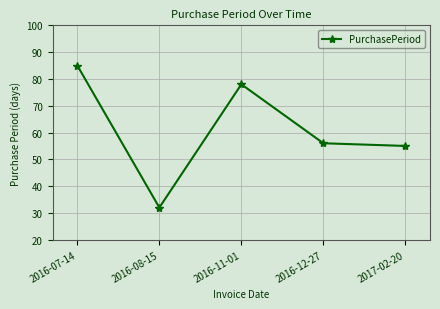

Rank the categories by value from lowest to highest.

2016-08-15, 2017-02-20, 2016-12-27, 2016-11-01, 2016-07-14